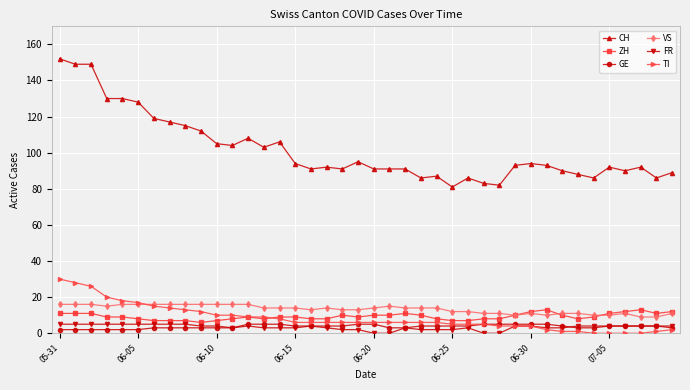

True or false: CH has more than 1 interior local peaks.

True